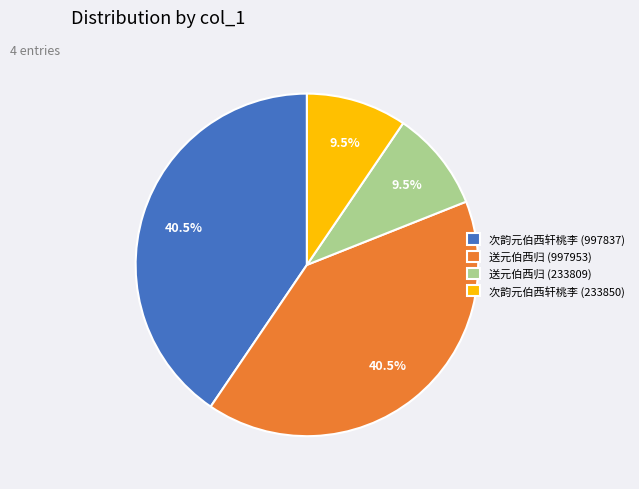

Approximately how many times larger is the value at 次韵元伯西轩桃李 (233850) compared to 送元伯西归 (233809)?

1.0